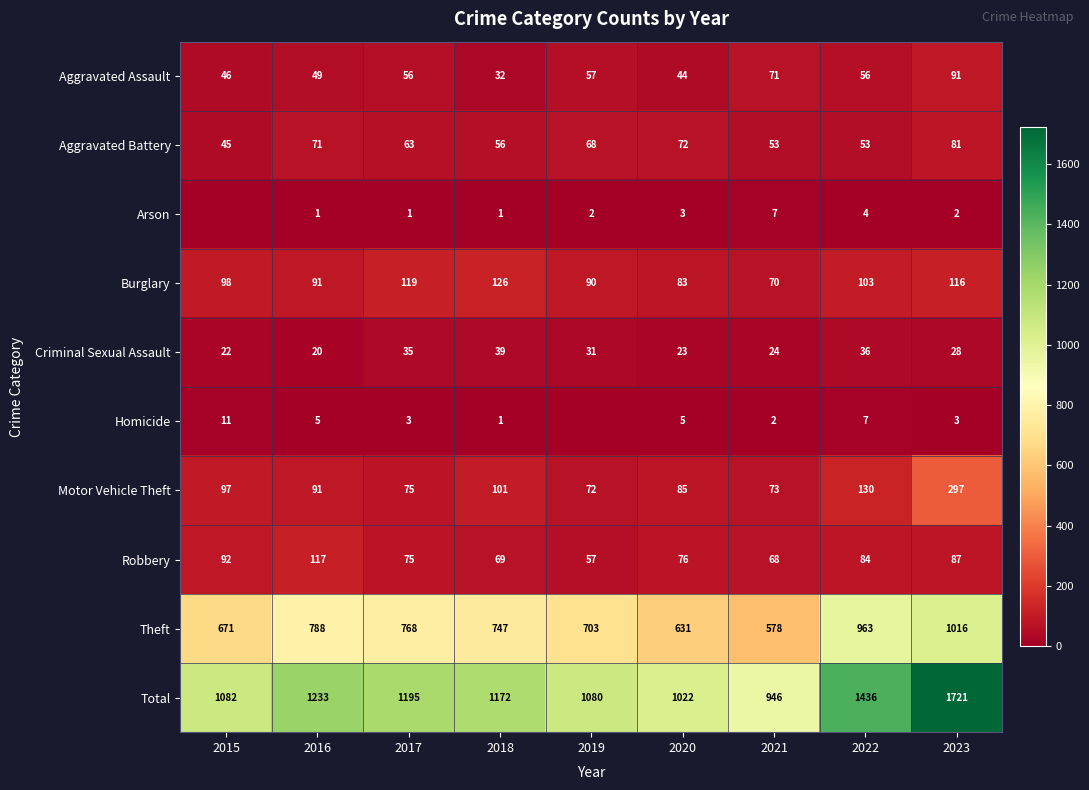

True or false: Homicide has a value of 2 at 2018.

False